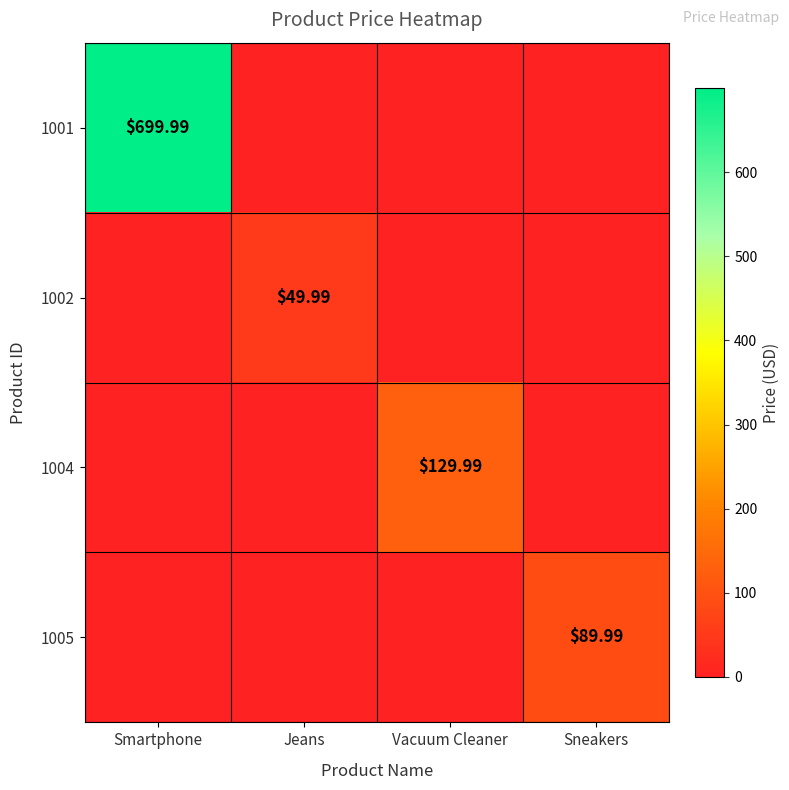

How many values in 1004 are above zero?

1